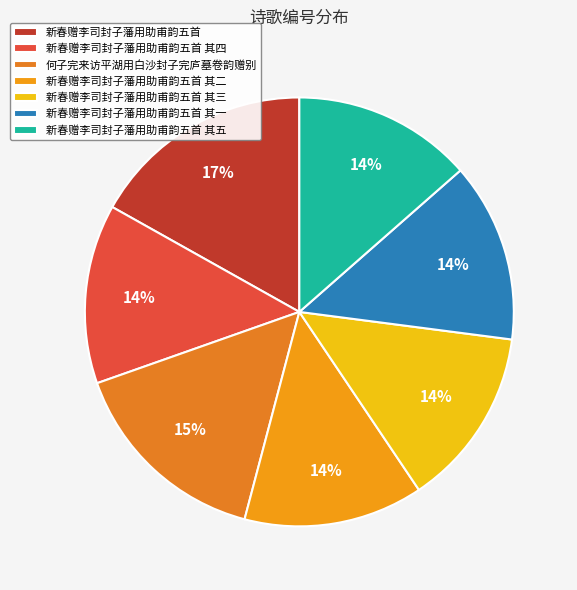

How many segments does this pie chart have?

7